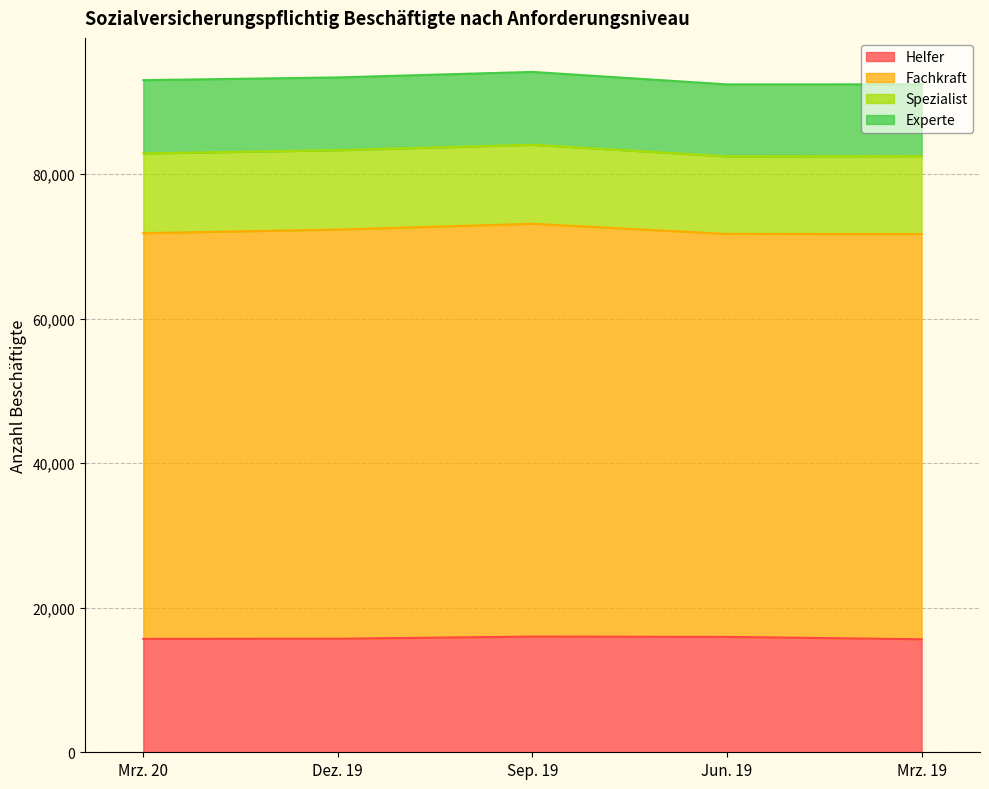

What is the approximate value of Experte at Sep. 19, to the nearest 10?

10080